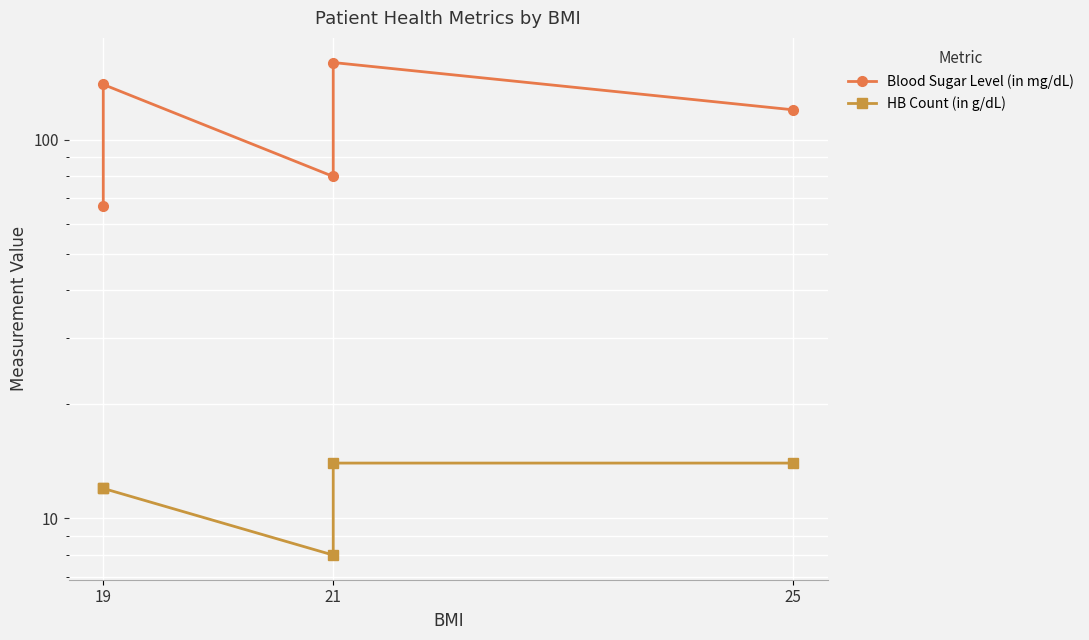

List the series in order of their peak value, highest first.

Blood Sugar Level (in mg/dL), HB Count (in g/dL)